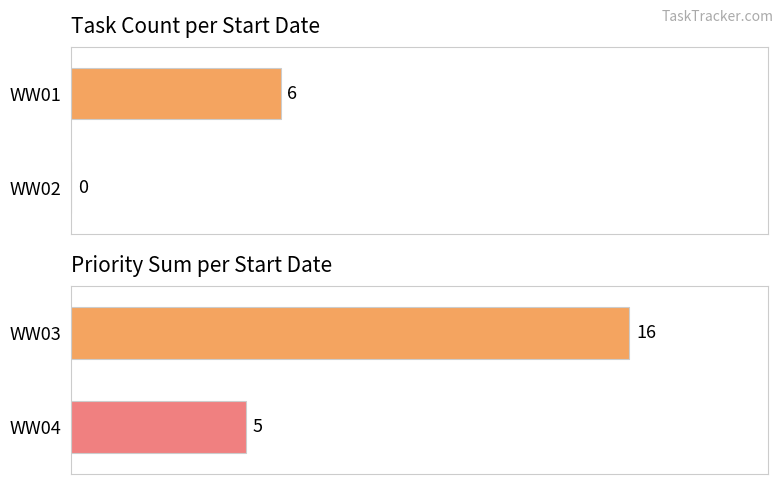

Which series has the largest range (max minus min)?

Priority